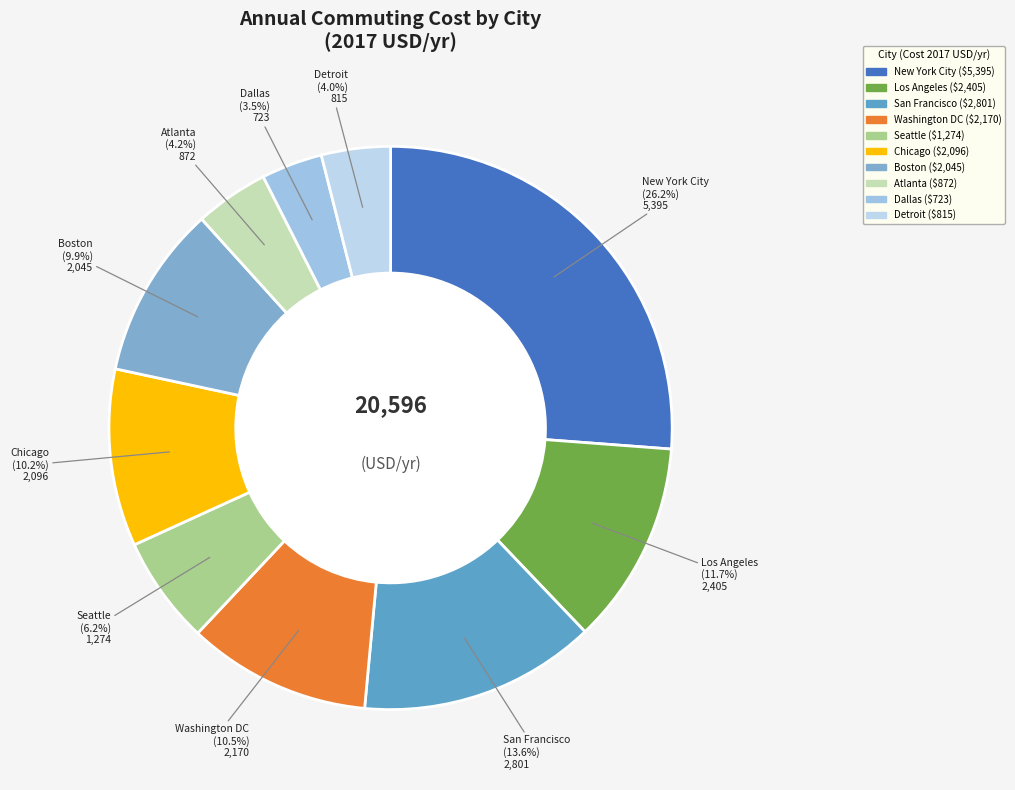

Which slice is the largest?

New York City